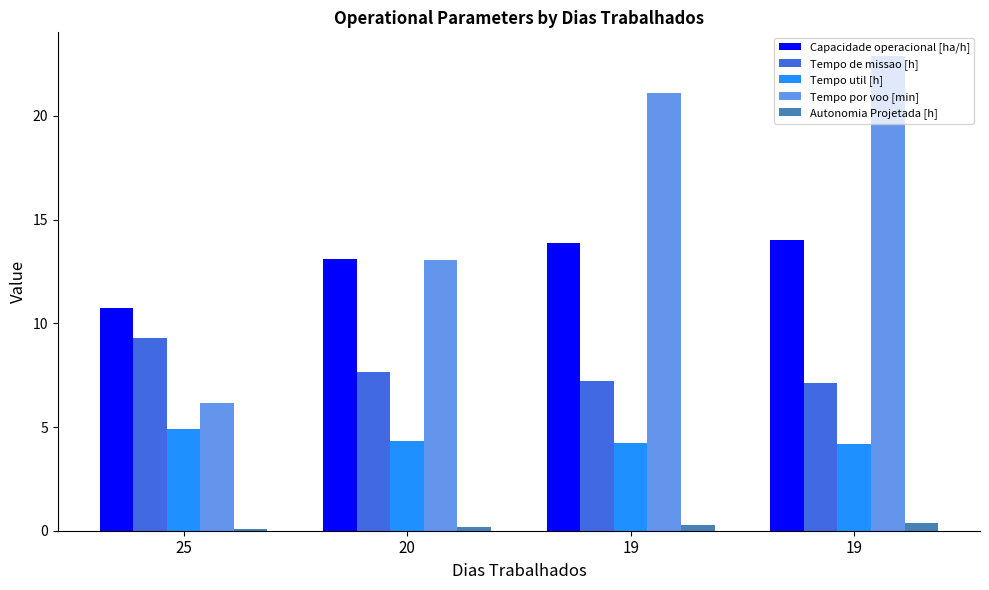

What are all the series names shown in the legend?

Capacidade operacional [ha/h], Tempo de missao [h], Tempo util [h], Tempo por voo [min], Autonomia Projetada [h]